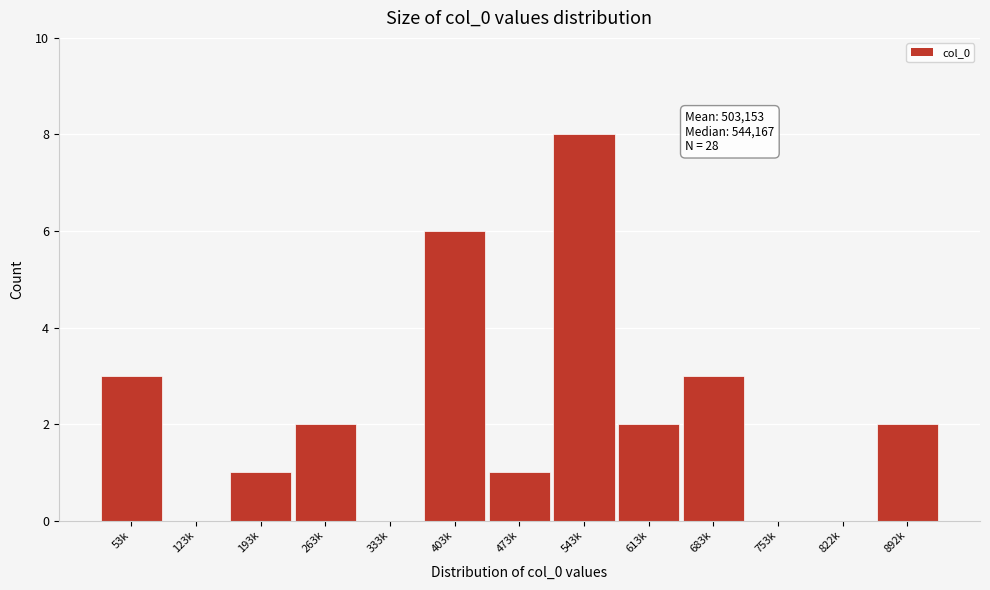

Reading left to right, list all the values displayed in this chart.

53k=3	123k=0	193k=1	263k=2	333k=0	403k=6	473k=1	543k=8	613k=2	683k=3	753k=0	822k=0	892k=2